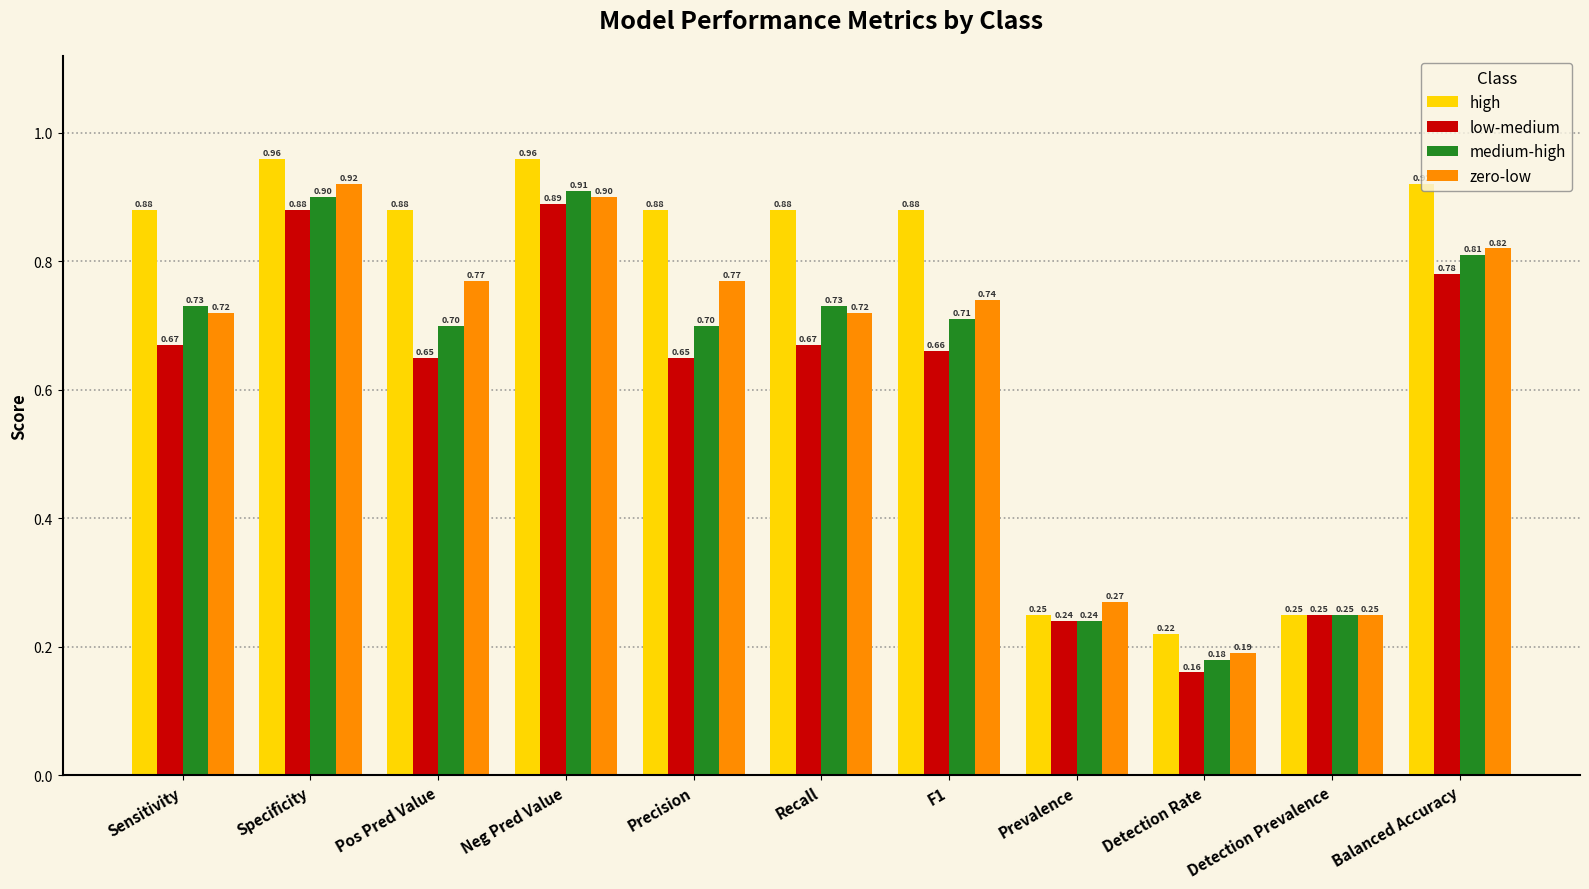

Is it true that zero-low equals 1.3 at Specificity?

False